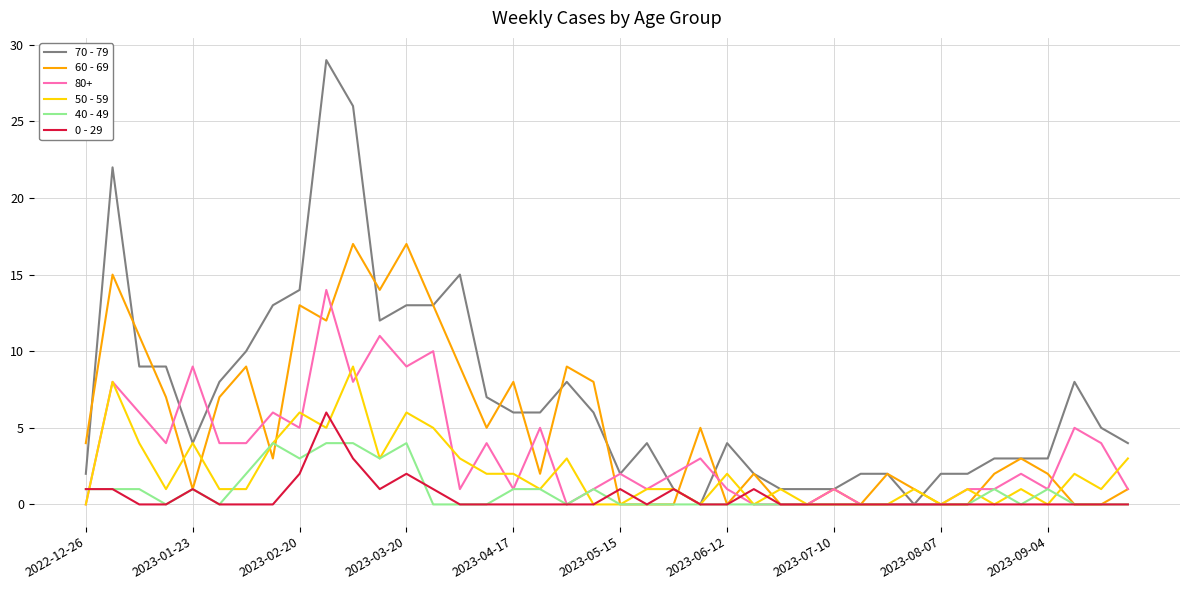

Which series has the largest range (max minus min)?

70 - 79